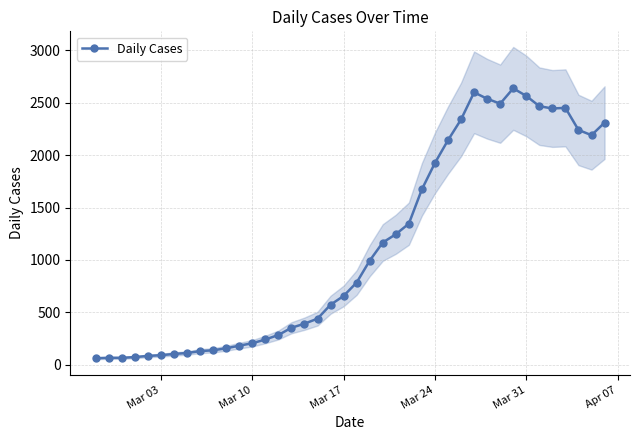

Does the chart display data point markers on the line(s)?

Yes